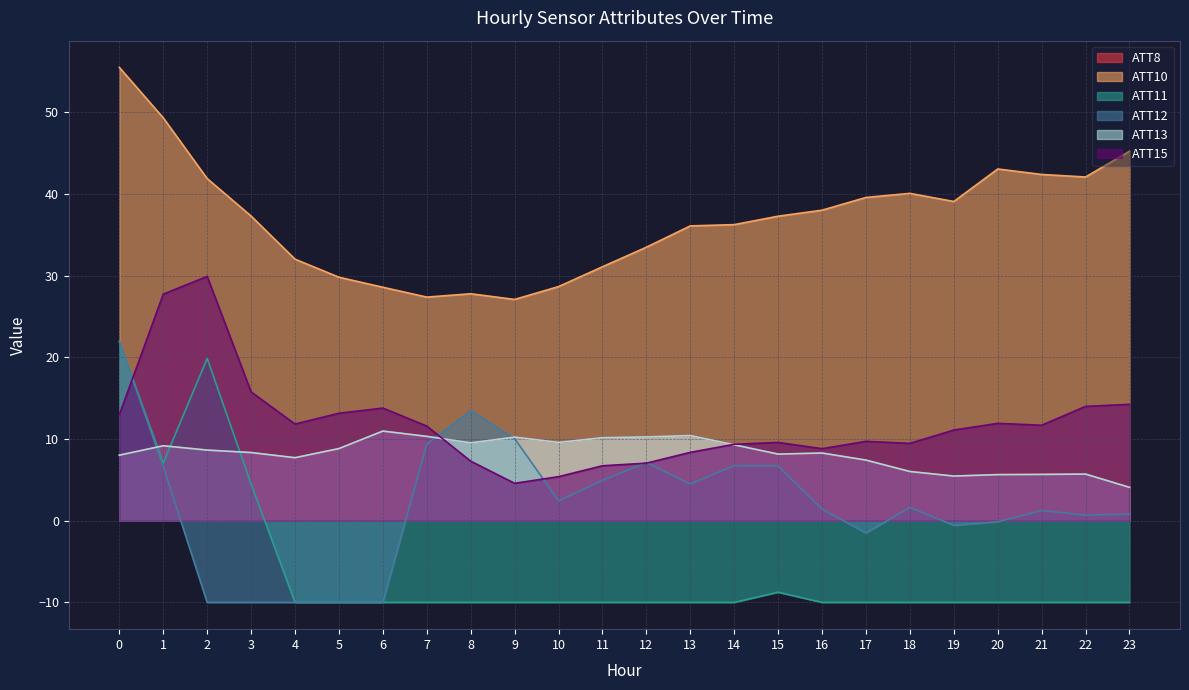

True or false: ATT12 has a value of 3.3 at 11.

False